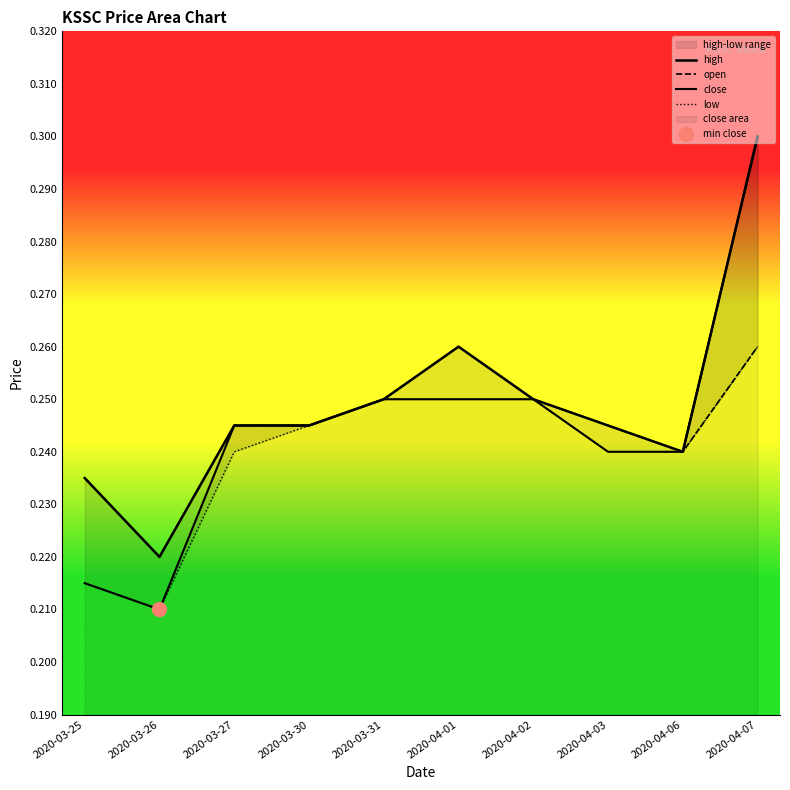

True or false: open has a value of 0.4 at 2020-04-07.

False